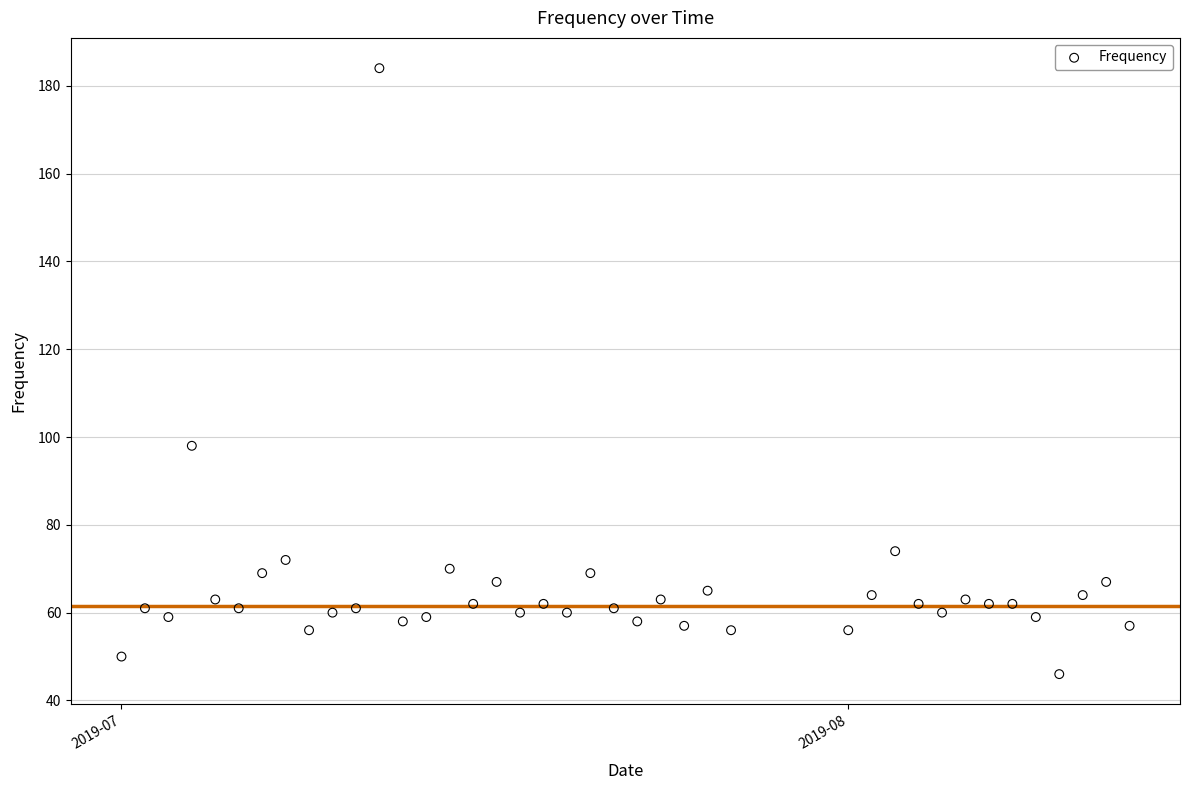

What is the range of X values (max minus min)?

43